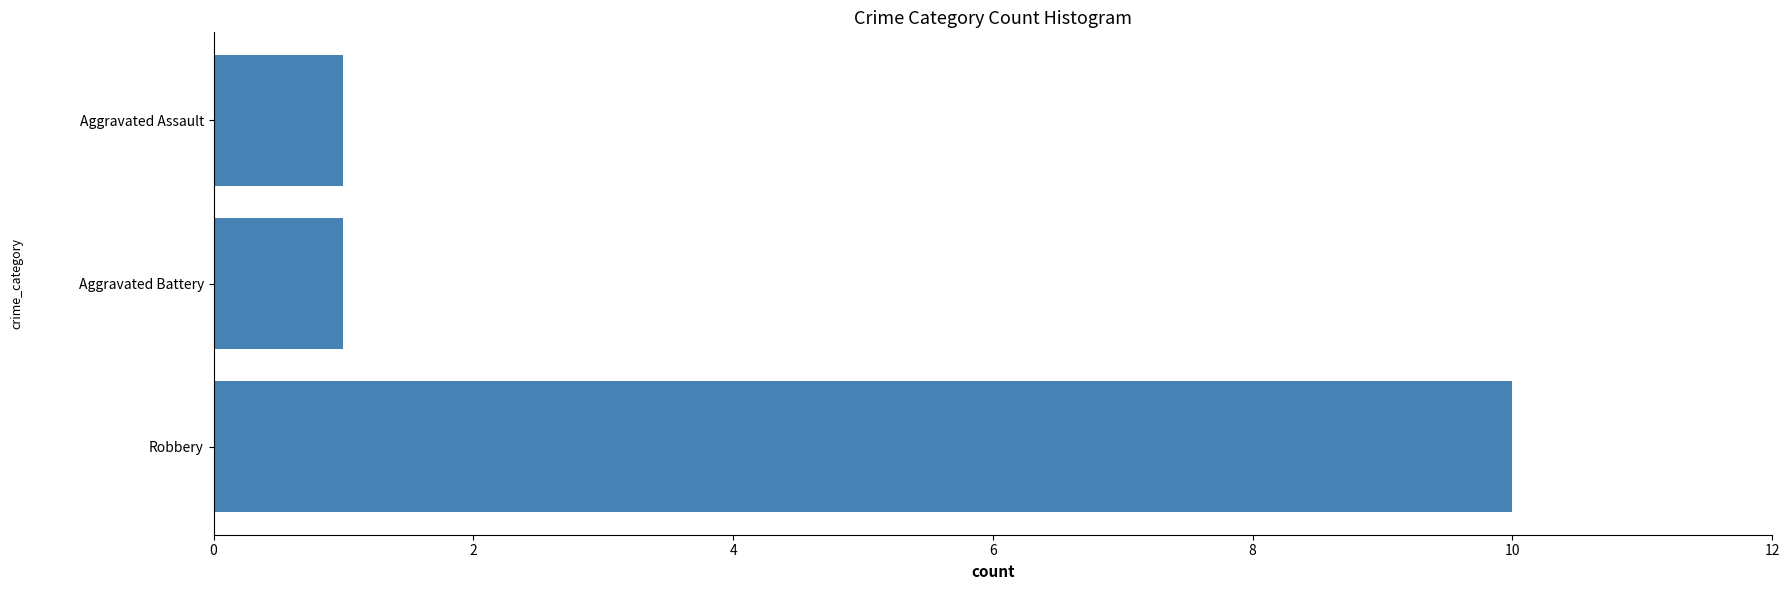

The value at Aggravated Assault is 1. True or false?

True